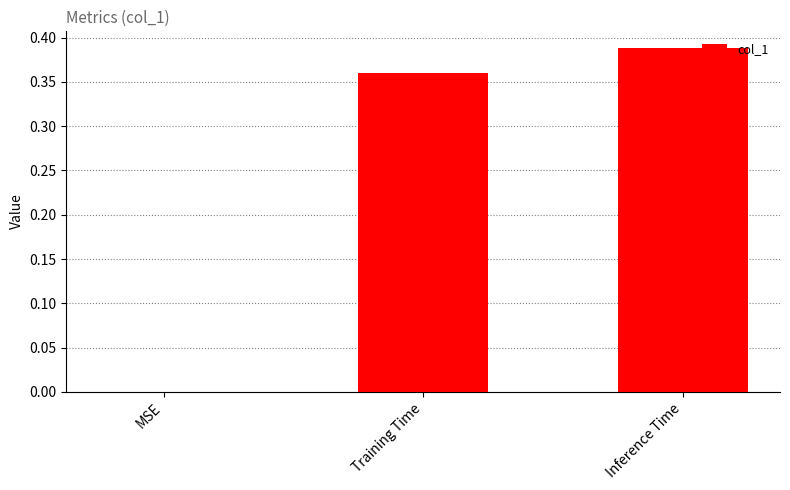

How many values are between 0 and 1?

3